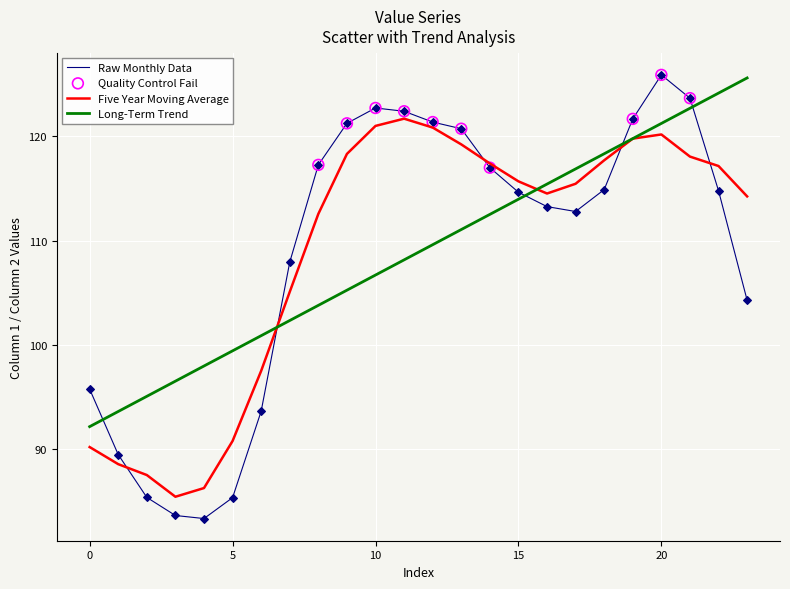

How many times do Long-Term Trend and Raw Monthly Data cross each other?

5